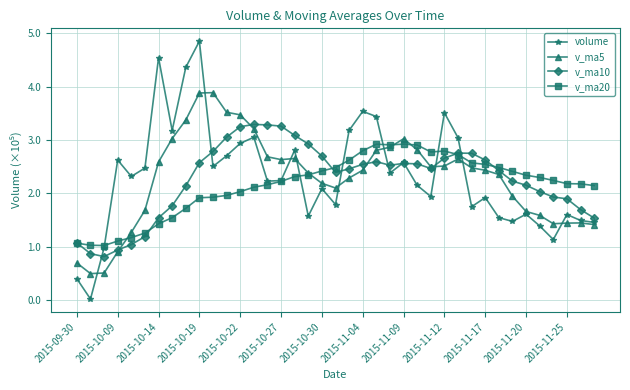

At which label does volume first exceed 224225?

2015-10-09